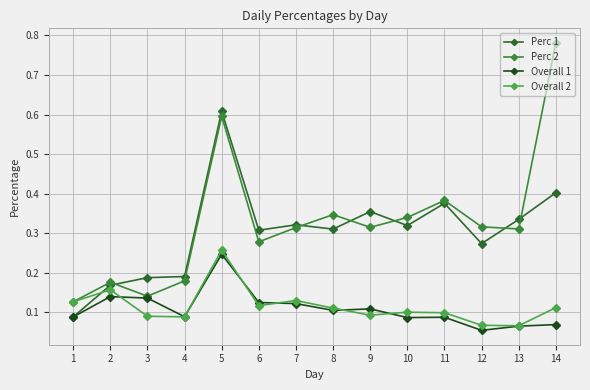

Is it true that Perc 2 equals 0.1 at 3?

True